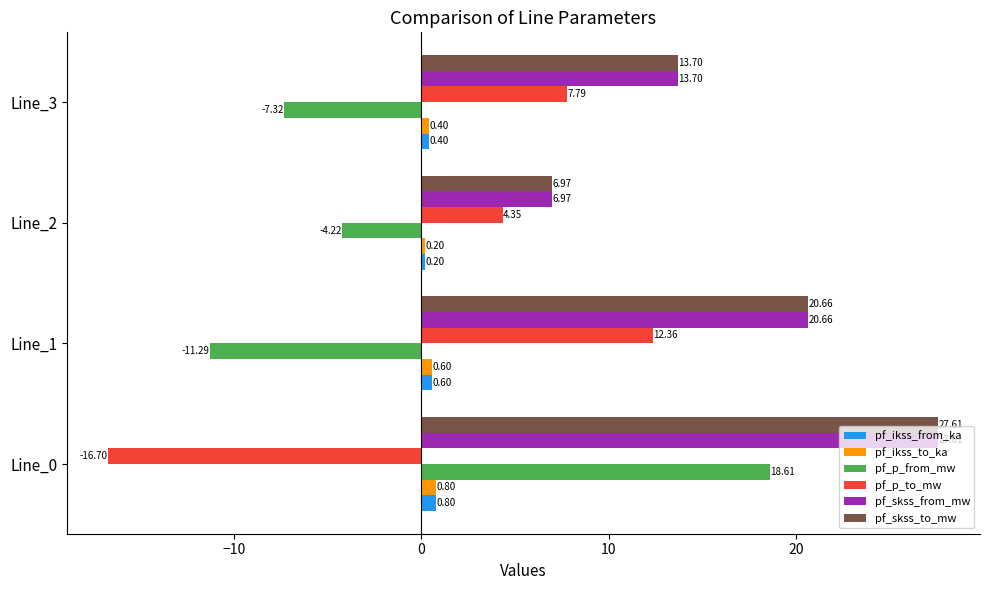

What is the lowest value of the pf_ikss_to_ka series?

0.2